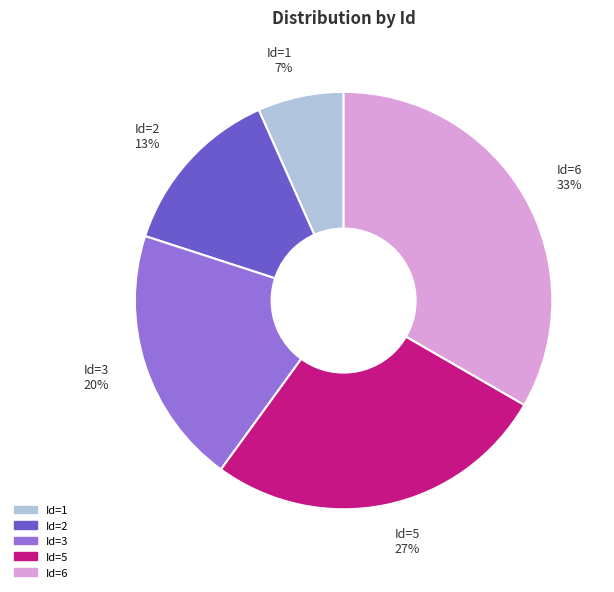

What is the largest slice in the pie chart?

Id=6 33%